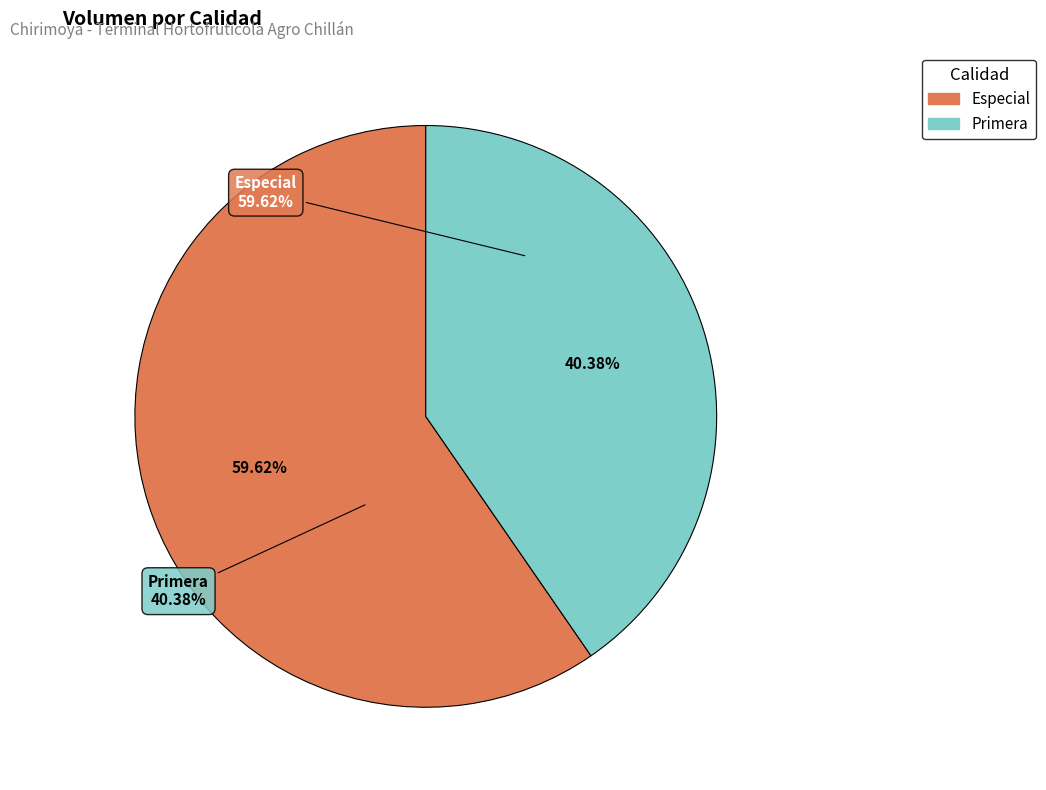

Which has a higher value, Especial or Primera?

Especial